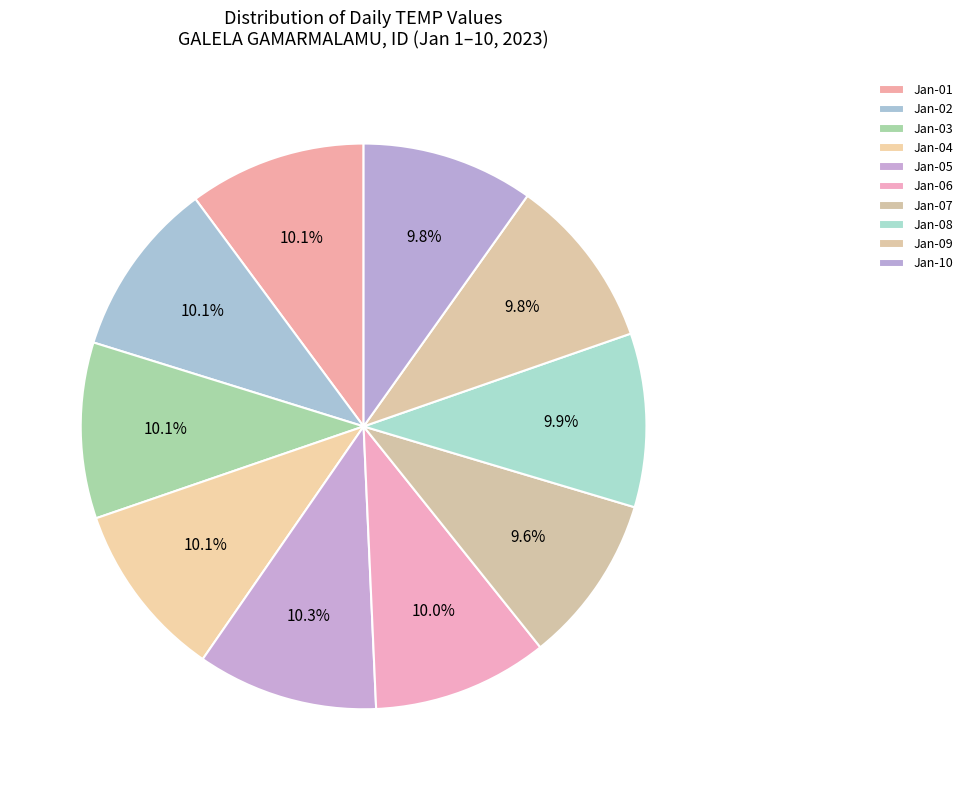

How many slices are in this pie chart?

10